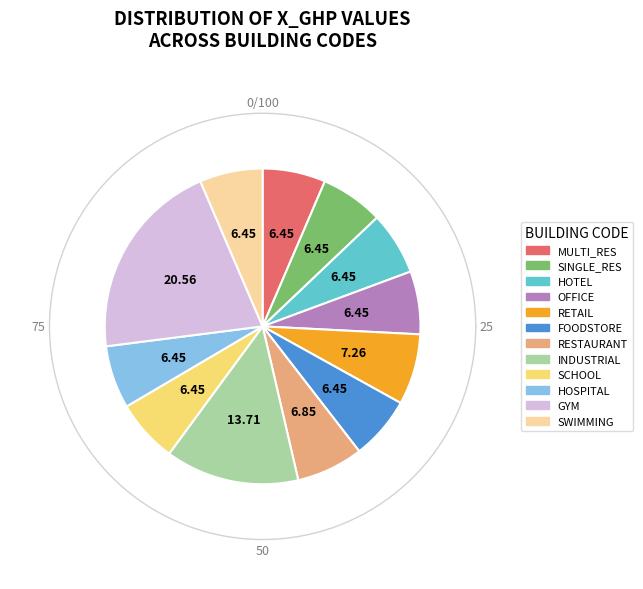

To the nearest percent, what percentage of the pie is HOSPITAL?

6%